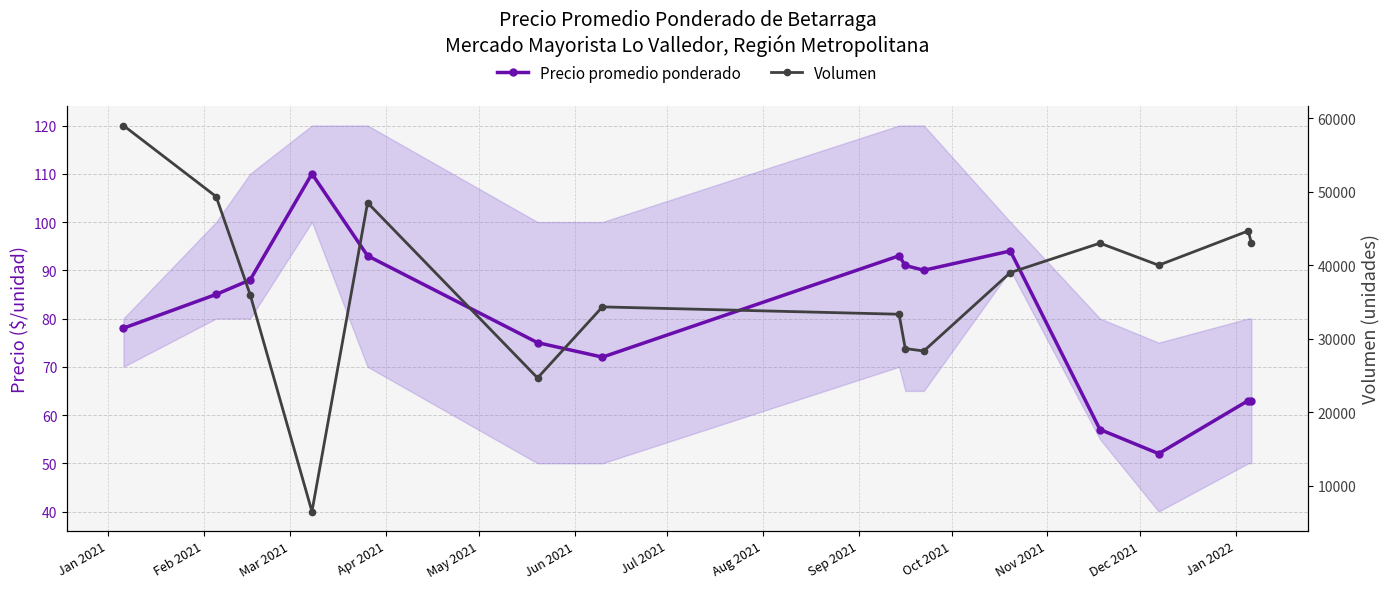

What are all the series names shown in the legend?

Precio promedio ponderado, Volumen